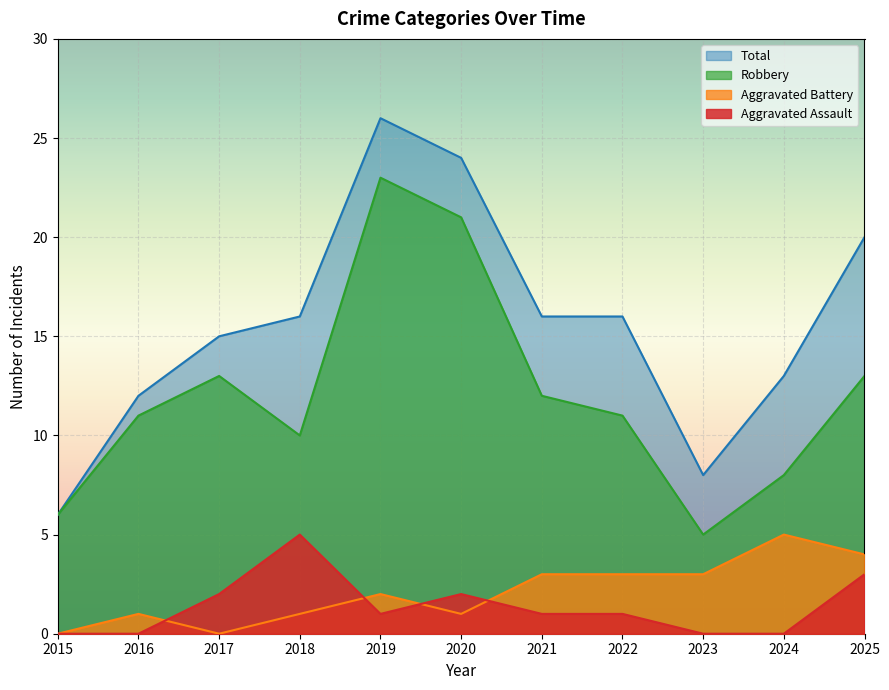

What is the maximum value shown in the chart?

26